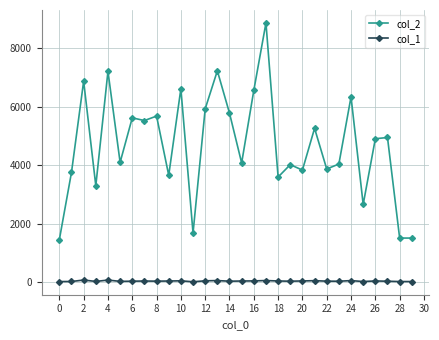

Rank the series by their average value, from lowest to highest.

col_1, col_2